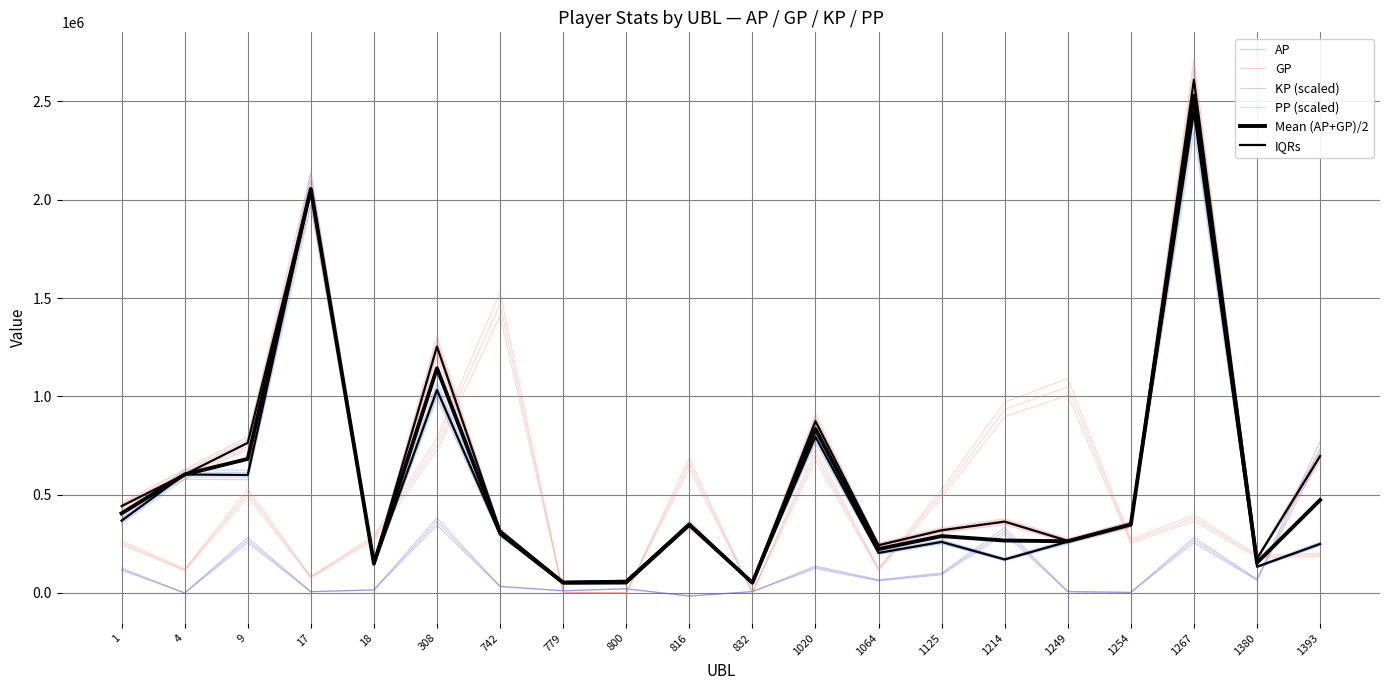

What are all the series names shown in the legend?

AP, GP, KP (scaled), PP (scaled), Mean (AP+GP)/2, IQRs